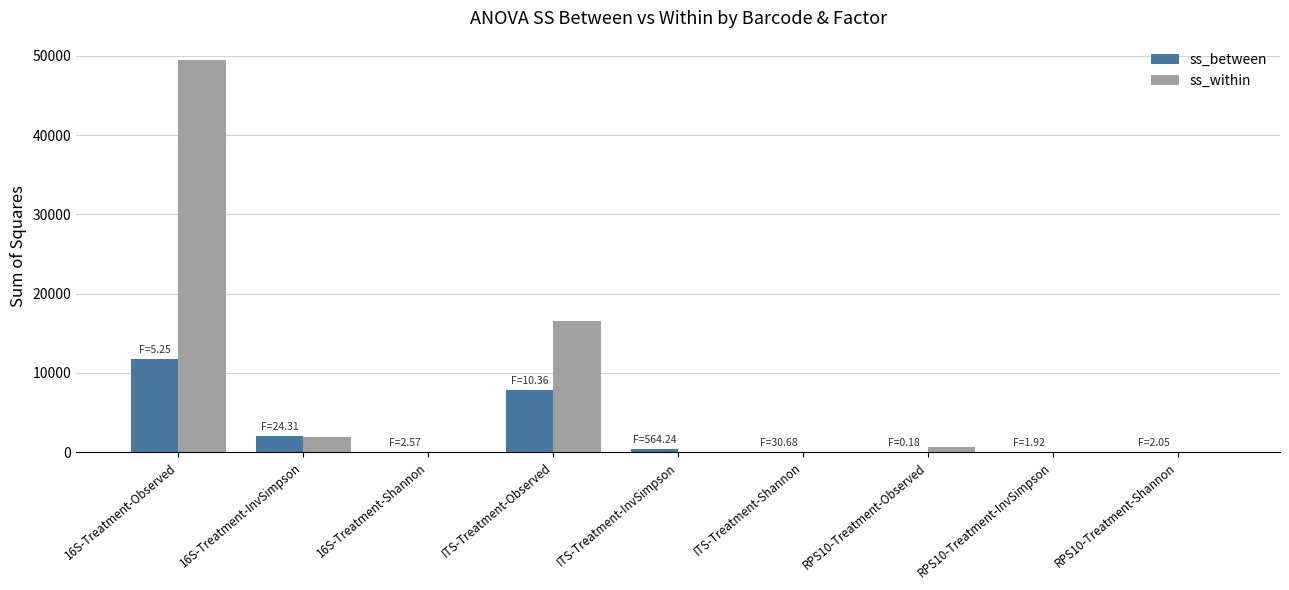

At which label is ss_between closest to 5896?

ITS-Treatment-Observed